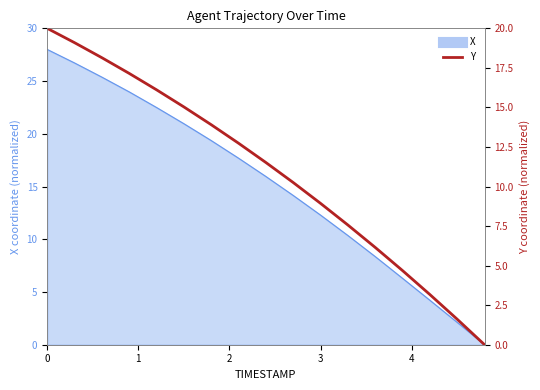

How many lines are shown in the chart?

1